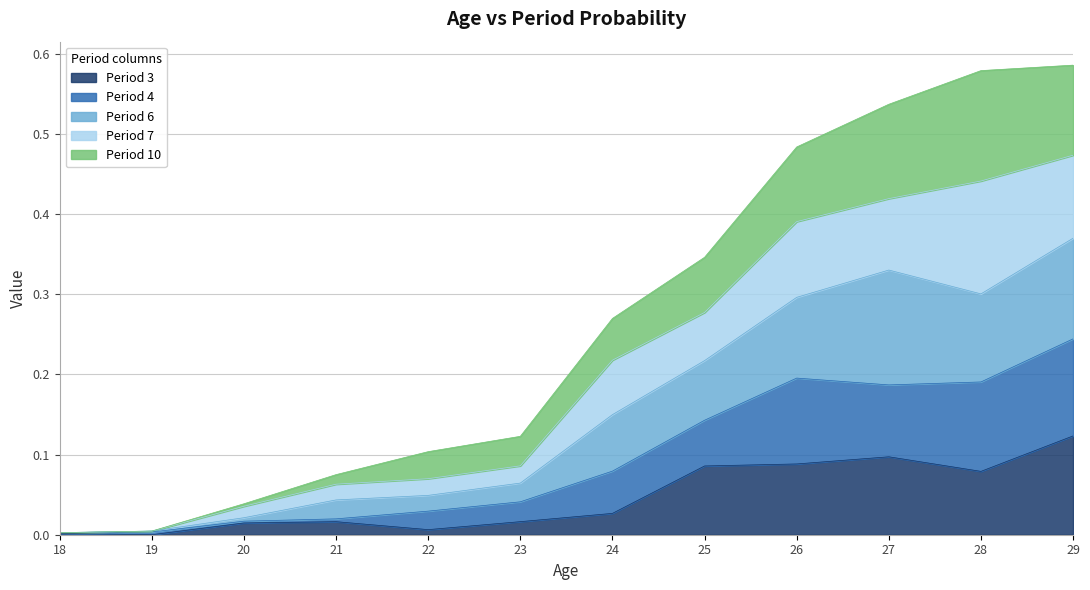

What are all the series names shown in the legend?

Period 3, Period 4, Period 6, Period 7, Period 10